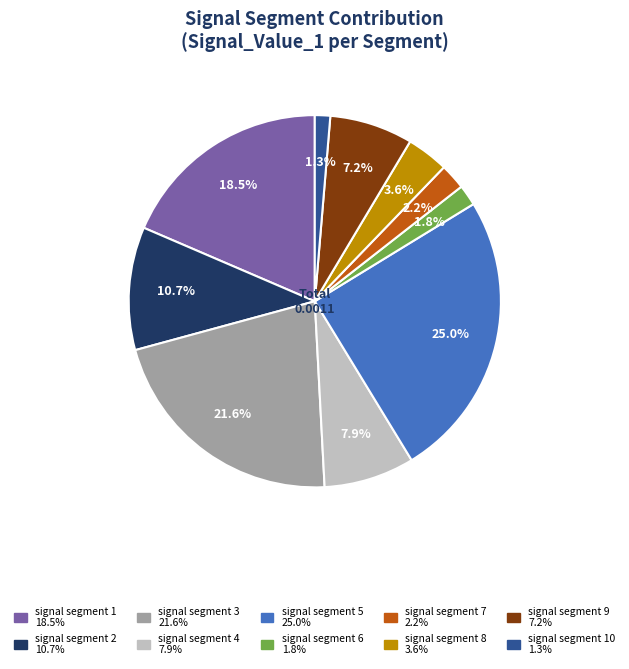

Does any single category account for the majority?

No